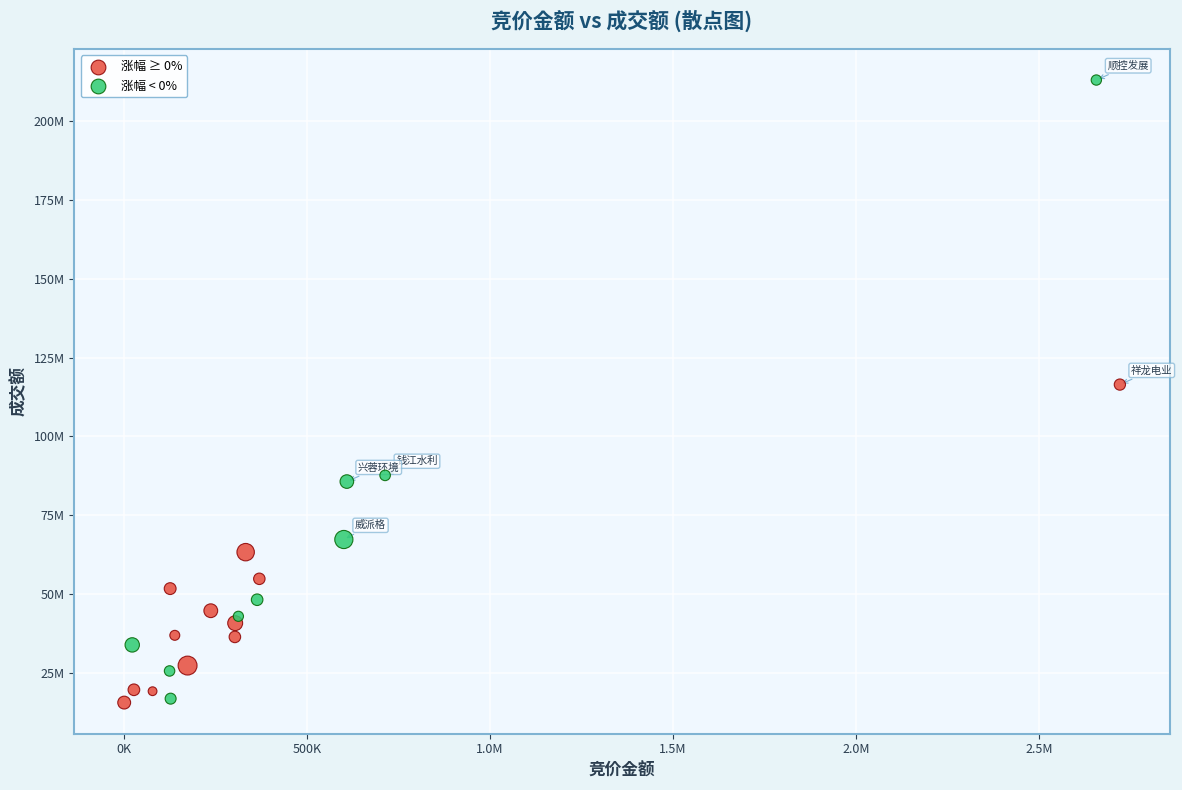

Which series has the largest Y range (max minus min)?

涨幅 < 0%